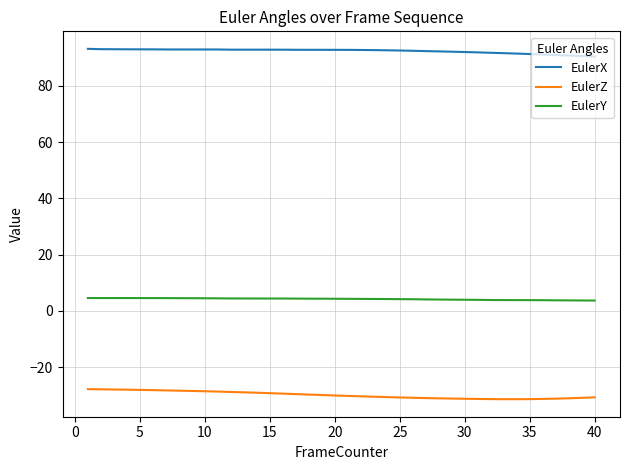

Rank the series by their average value, from lowest to highest.

EulerZ, EulerY, EulerX